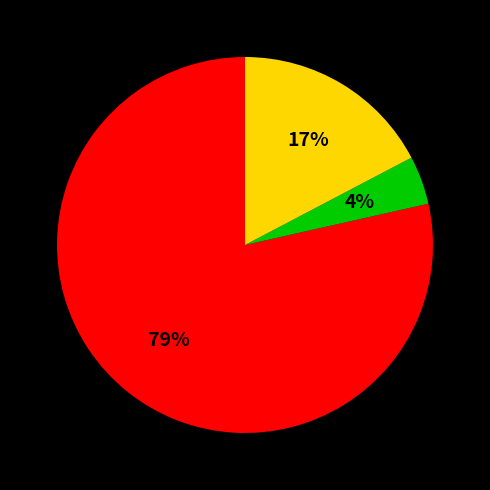

Is there a majority slice in this chart?

Yes